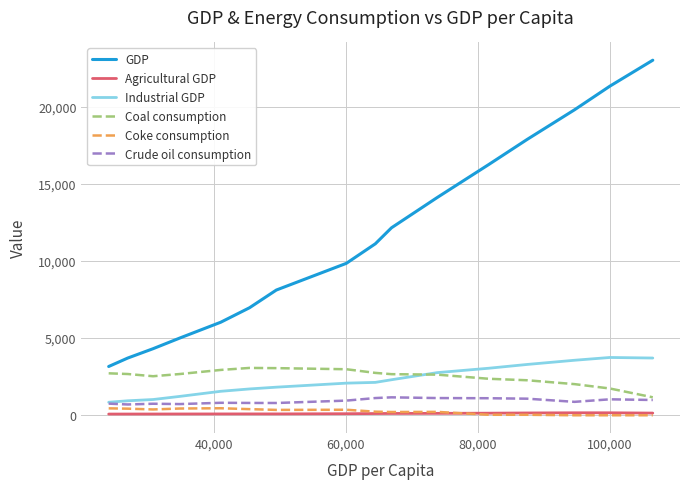

What is the average value of the Industrial GDP series?

2235.1